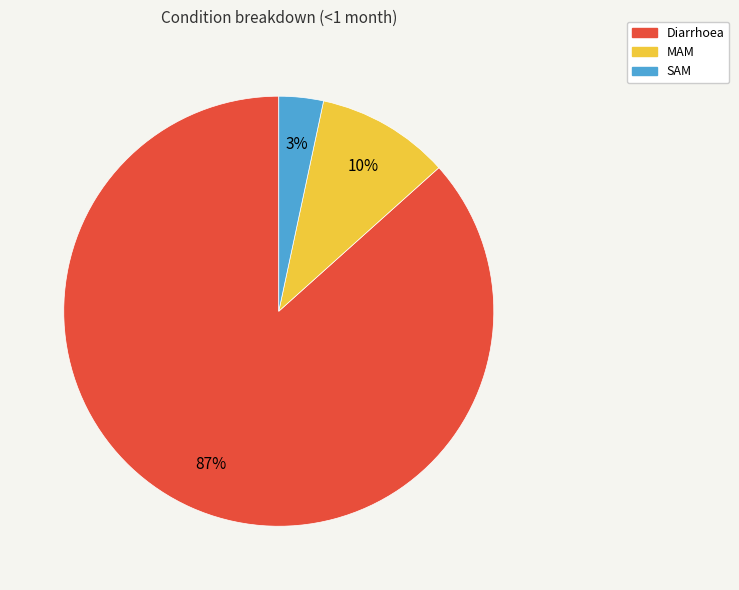

Is it true that Diarrhoea is 79% of the pie?

False